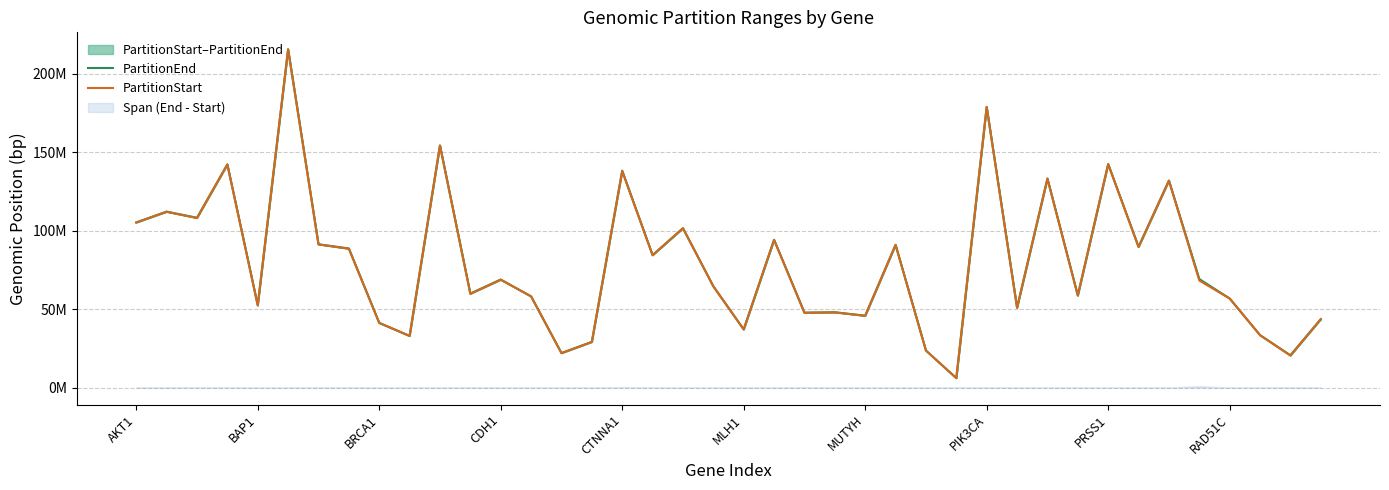

How many lines are shown in the chart?

2